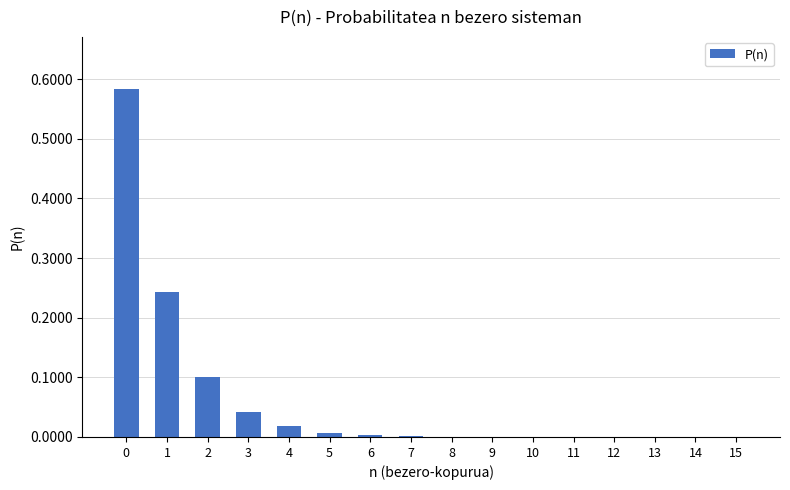

What is the change in value from 0 to 4?

-0.6